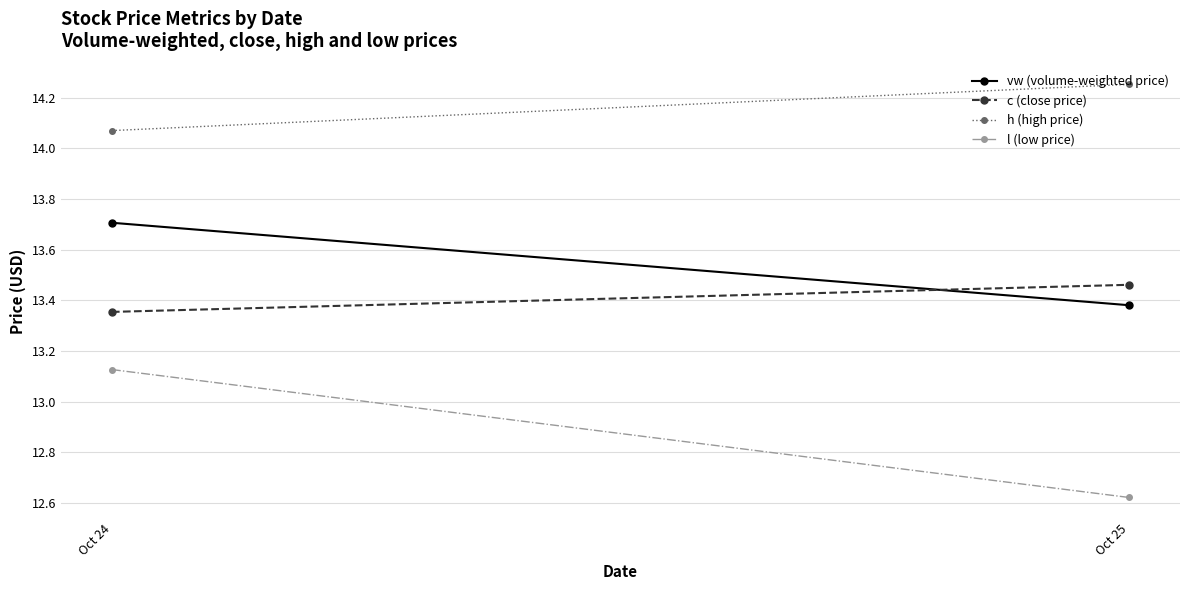

What is the difference between the c (close price) values at Oct 24 and Oct 25?

0.1